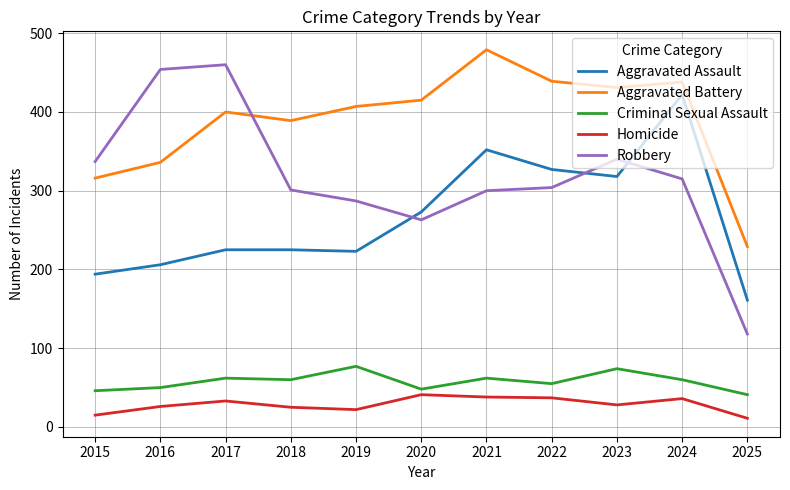

How many distinct data groups are displayed?

5